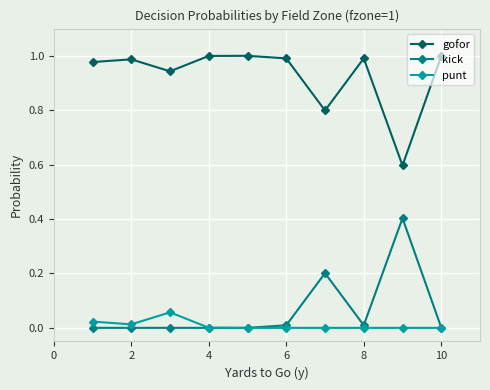

True or false: kick has more than 0 interior local peaks.

True